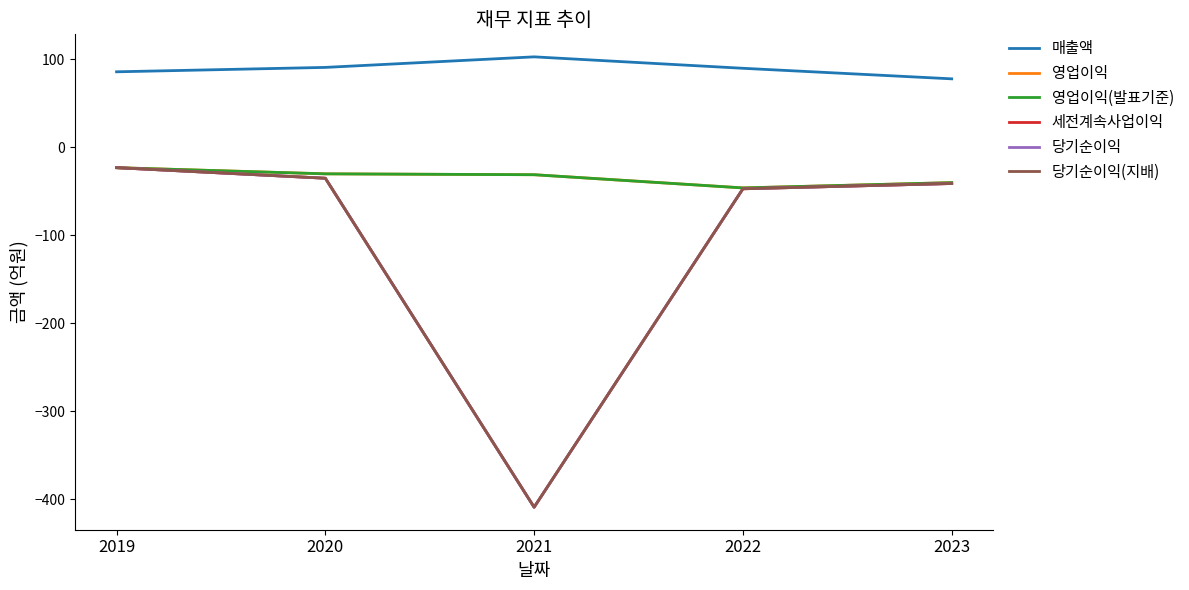

Between 2020 and 2019, which is larger?

2020